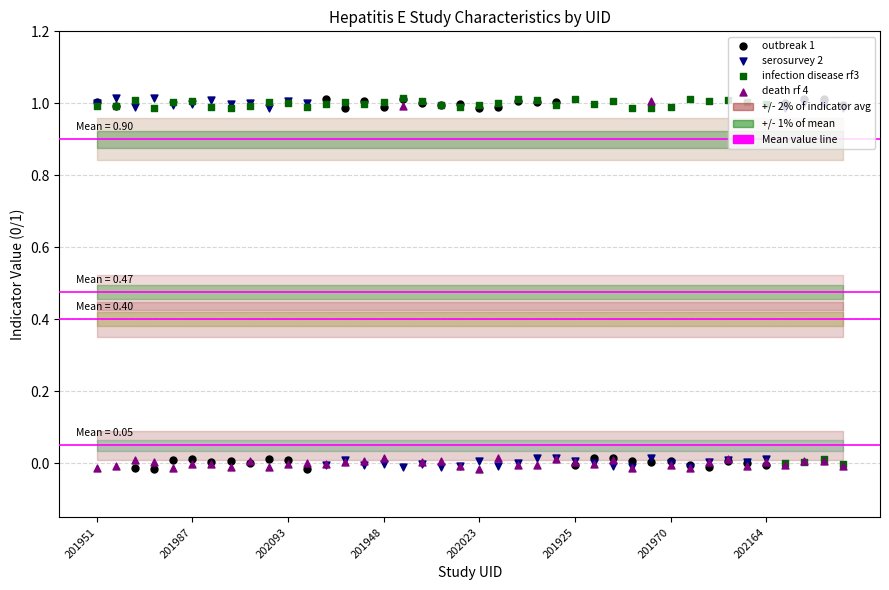

What is the total value across all series at 22?

2.0